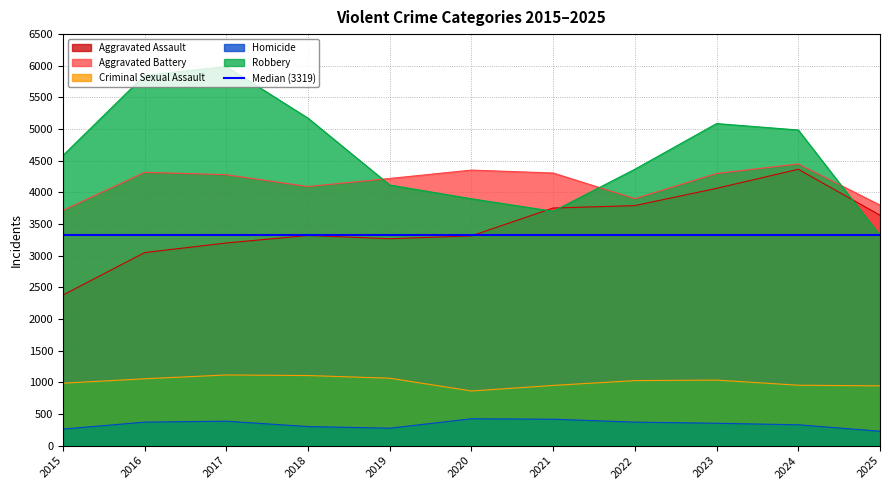

Is it true that Criminal Sexual Assault equals 951 at 2021?

True